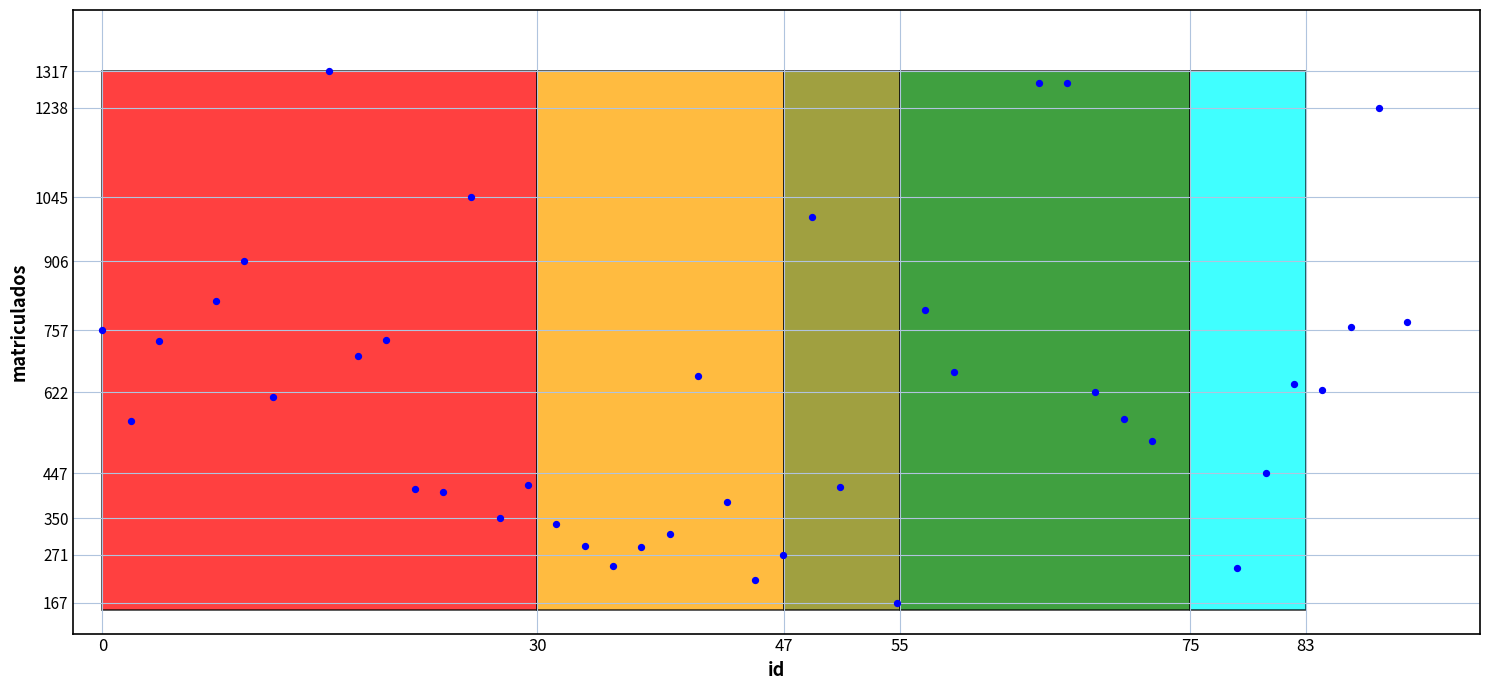

What is the range of Y values (max minus min)?

1150